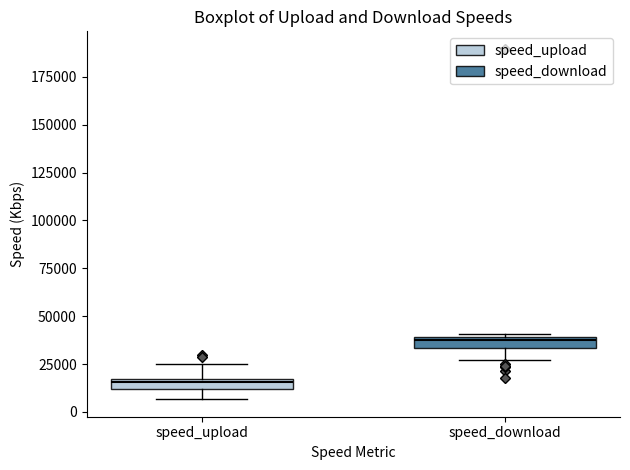

Which box has the lowest median line?

speed_upload